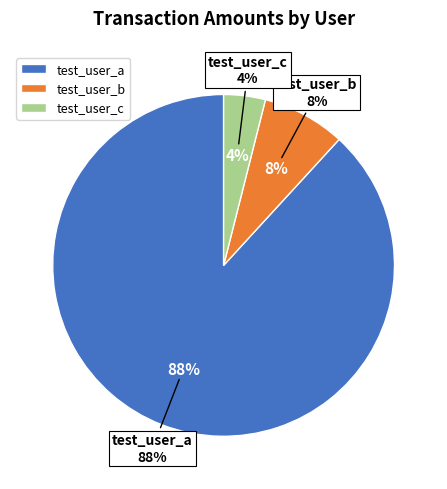

Does test_user_a (SATS) account for over 50% of the chart?

Yes